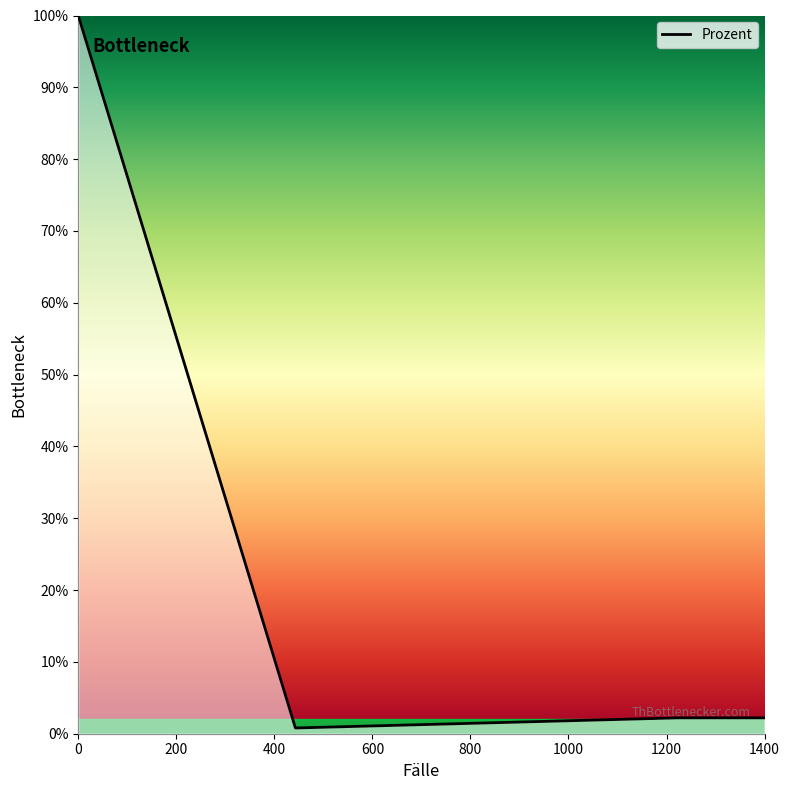

What is the difference between the maximum and minimum values?

99.2